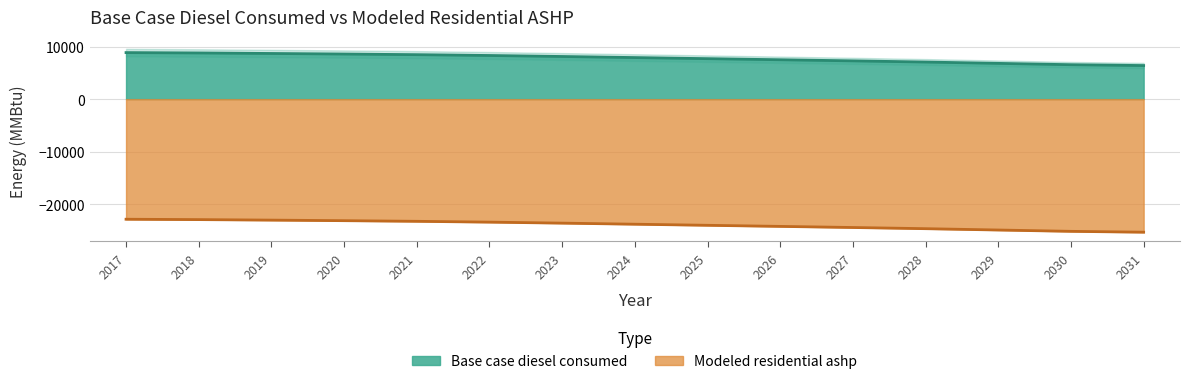

What is the sum of all Base case diesel consumed values?

-358336.5